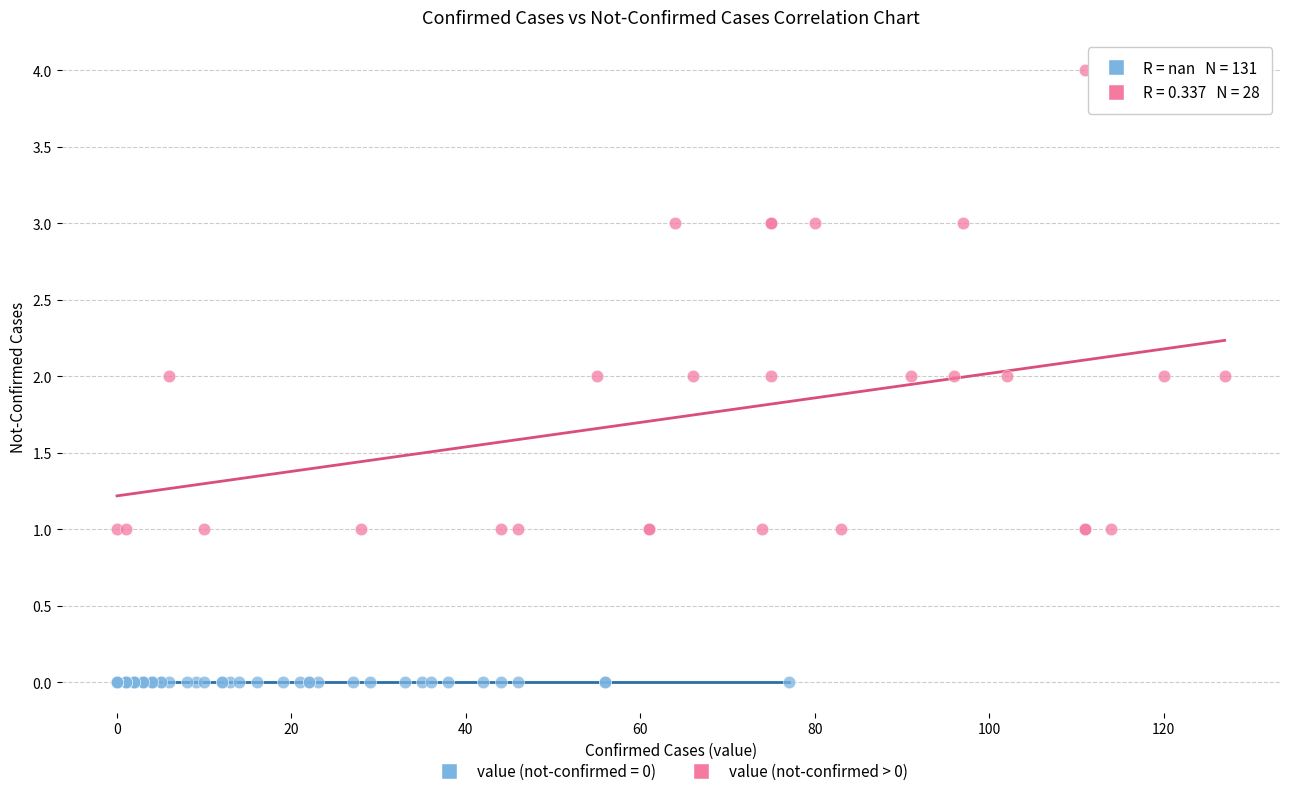

Which series reaches the maximum Y coordinate?

value (not-confirmed > 0)